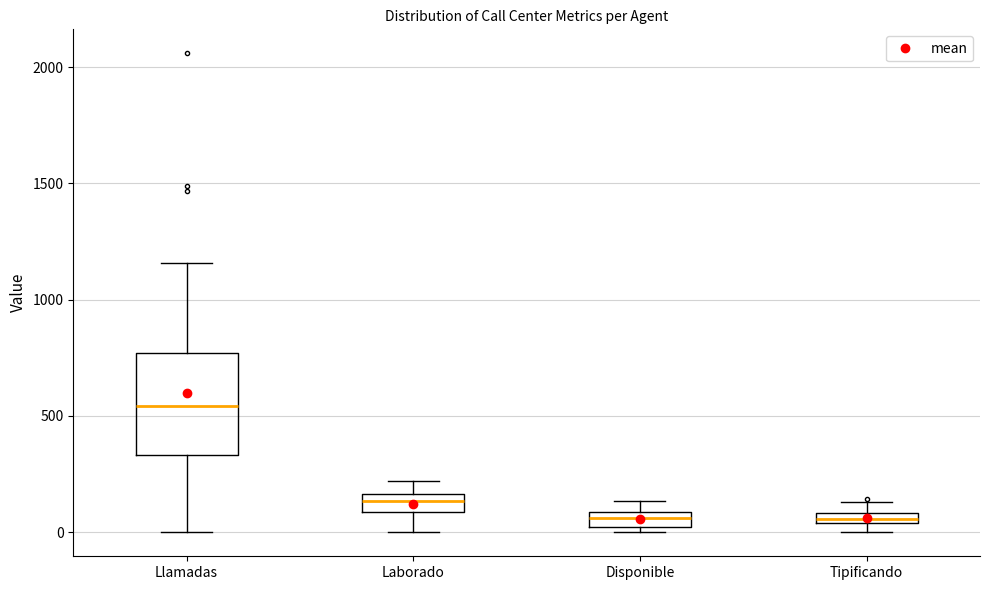

Comparing the boxes themselves (not the whiskers), which one is the tallest?

Llamadas